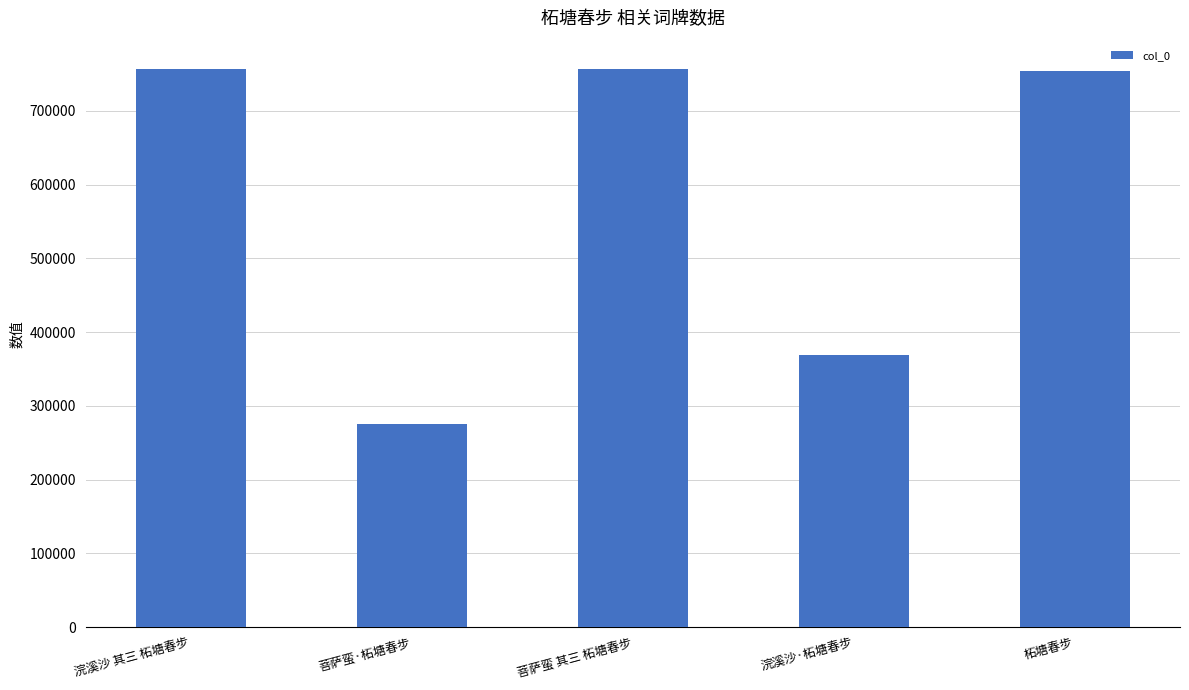

Are the bars grouped side by side (vs. stacked)?

No